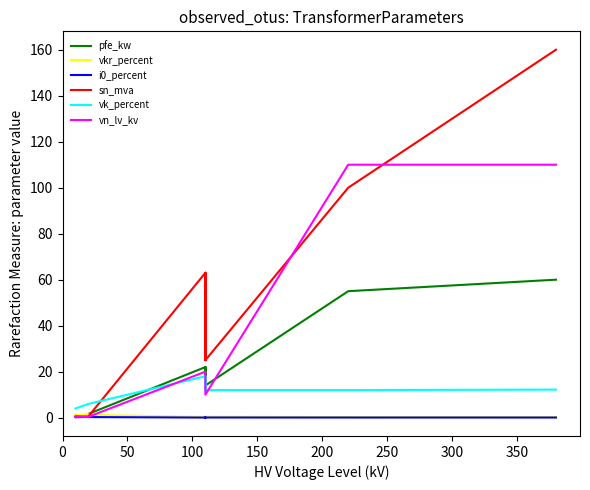

True or false: pfe_kw and i0_percent cross at least once.

False